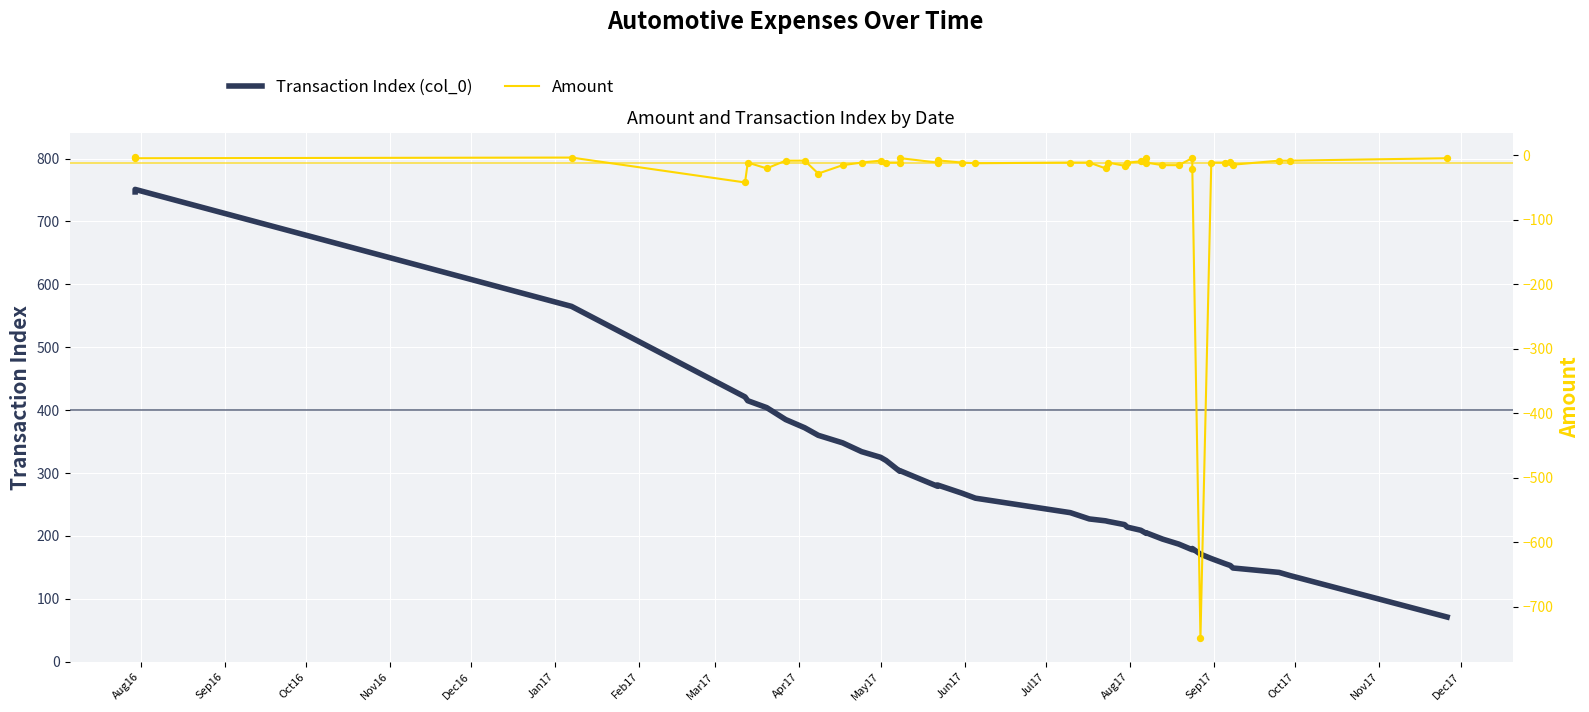

What are all the series names shown in the legend?

Transaction Index (col_0), Amount